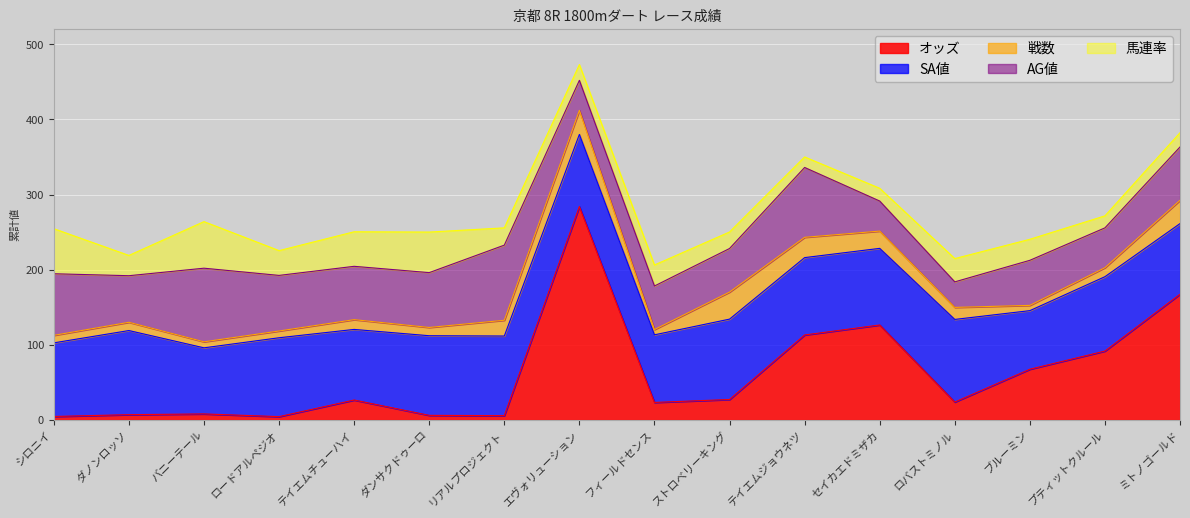

List the series in order of their peak value, highest first.

オッズ, SA値, AG値, 馬連率, 戦数